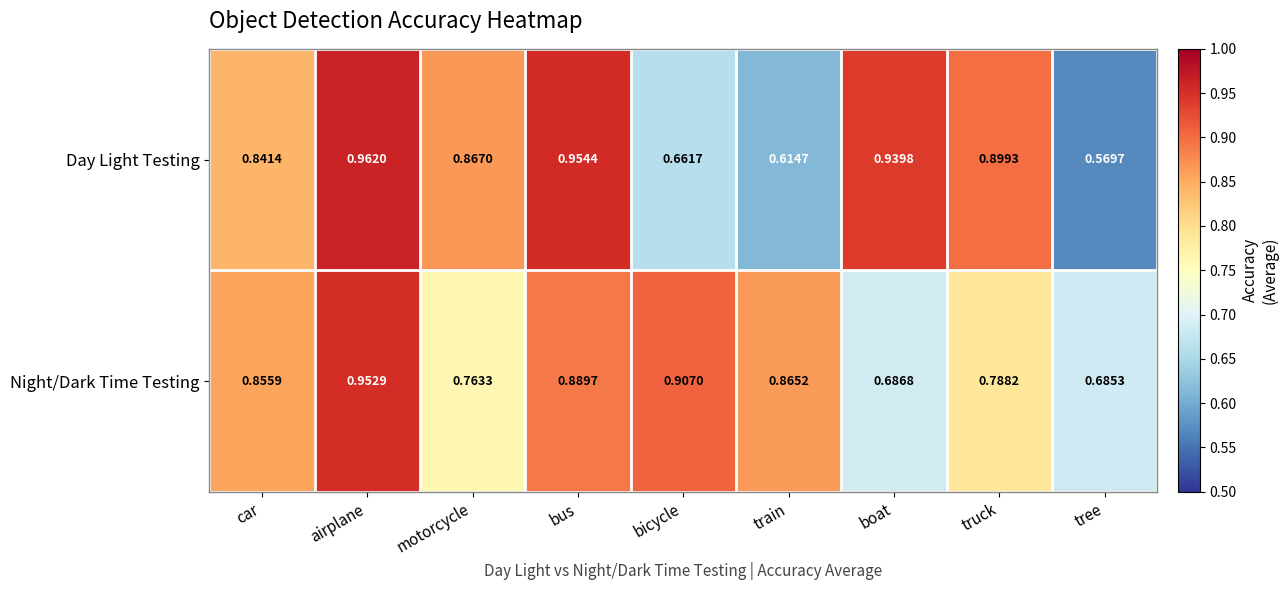

At how many categories does at least one series exceed 0?

9